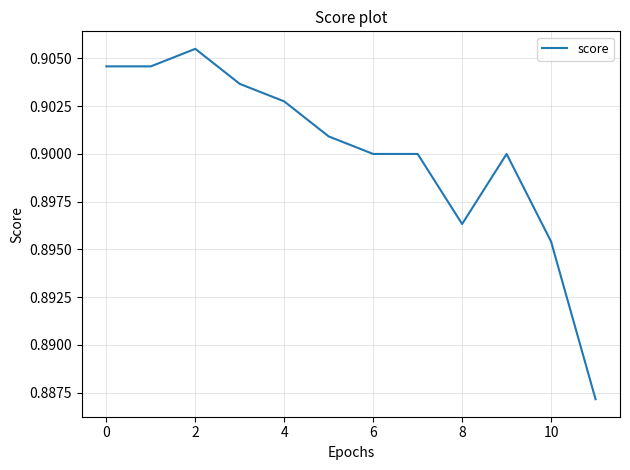

What is the smallest value displayed?

0.9